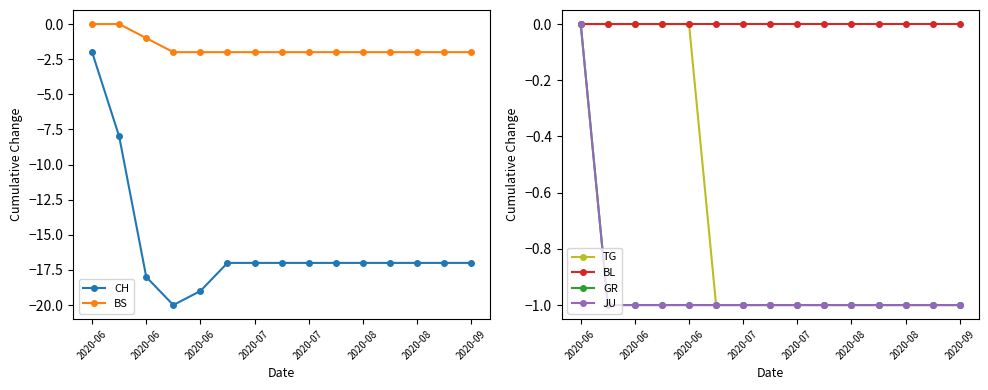

Which series has the largest total across all categories?

BL